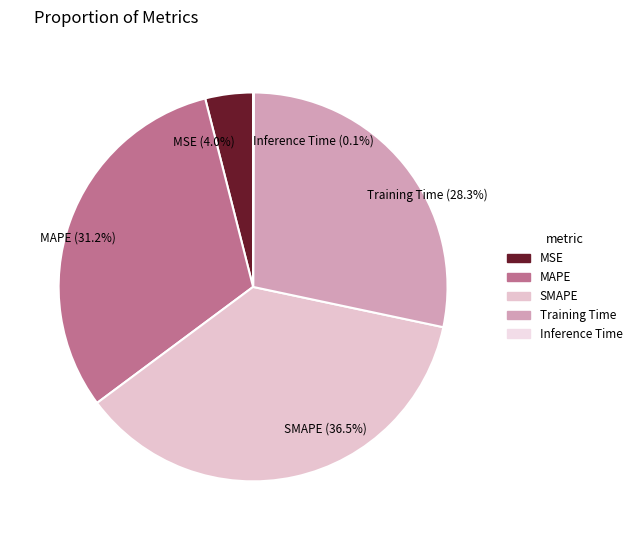

Is there a majority slice in this chart?

No